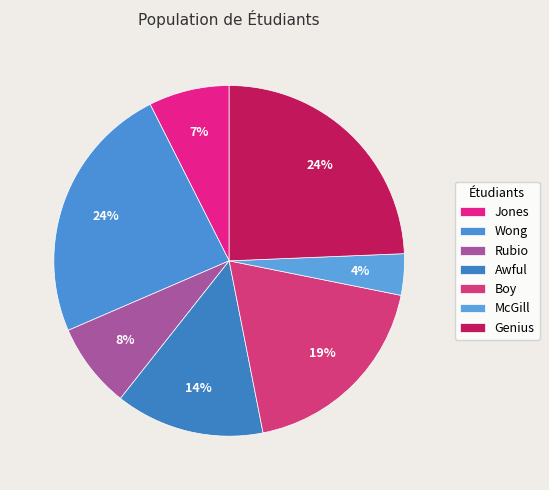

What percentage is the Jones slice, to the nearest percent?

7%